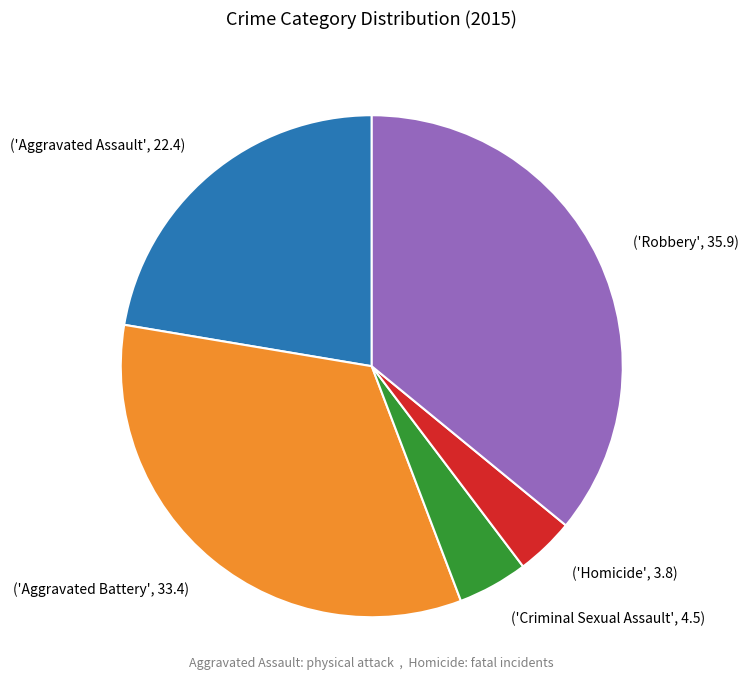

Is the sum of ('Aggravated Assault', 22.4) and ('Criminal Sexual Assault', 4.5) greater than half?

No